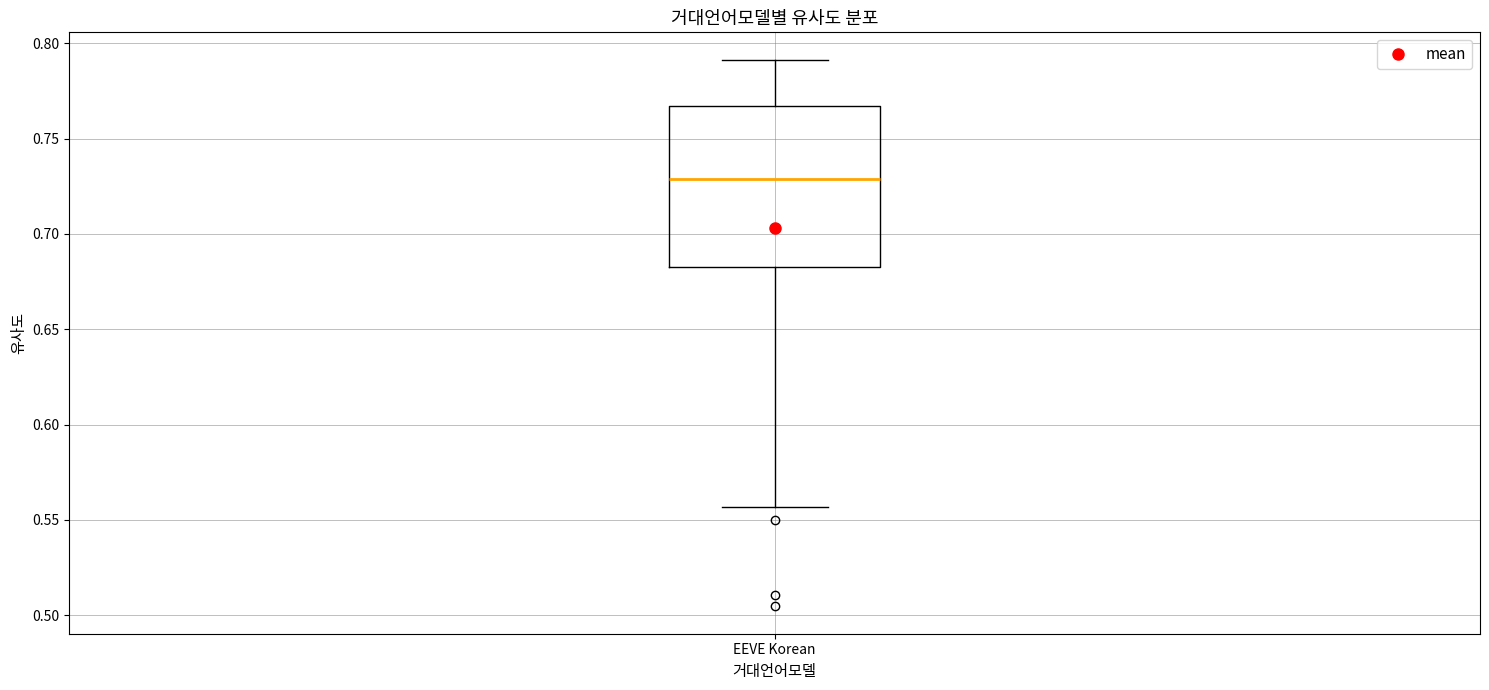

Where does the median line of the box for EEVE Korean sit on the y-axis? The values are not printed on the chart, so give them approximately, as read against the axis.

0.730